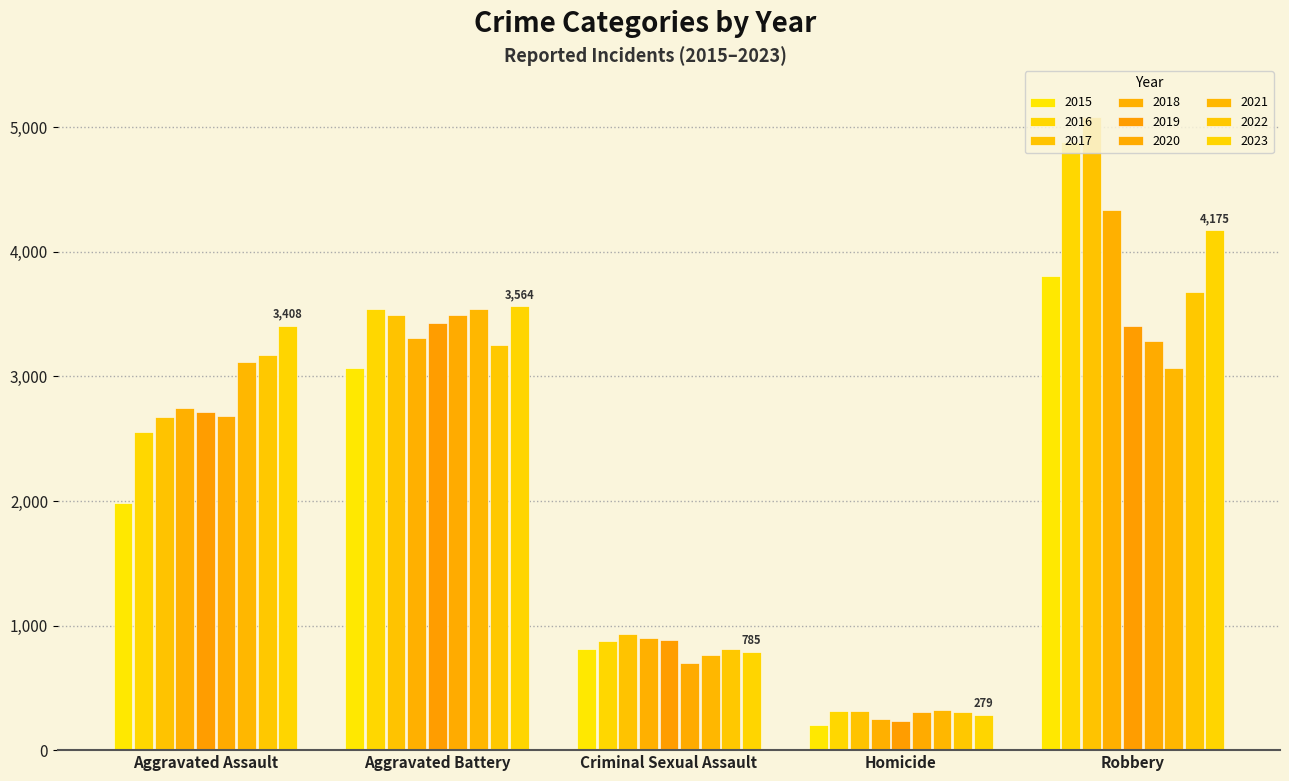

Which series has the largest range (max minus min)?

2017